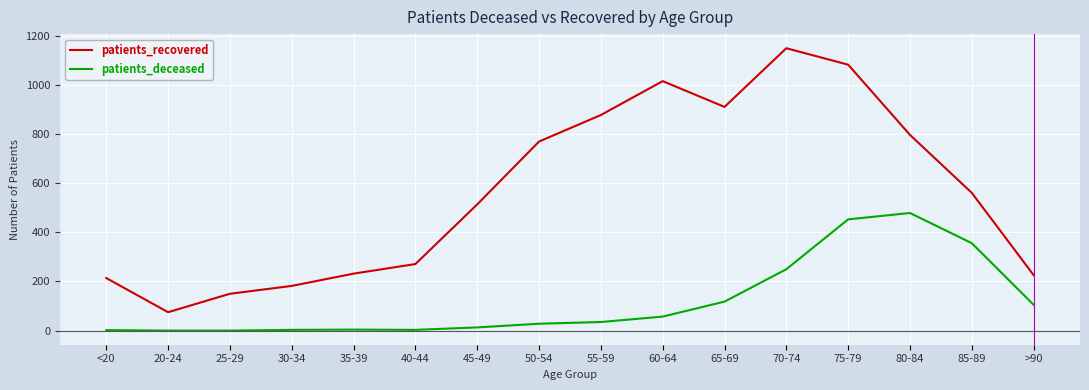

True or false: patients_recovered has a value of 1016 at 60-64.

True